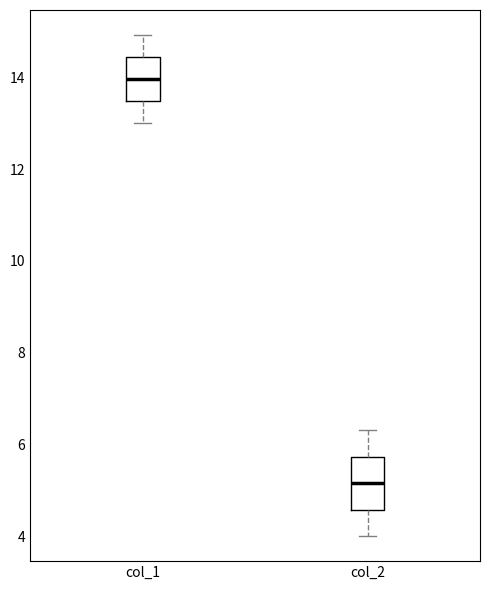

Reading left to right, transcribe this box plot: for each box, give where its median line is, the range the box spans, and where its two whiskers end, as read against the y-axis. The values are not printed on the chart, so give them approximately, as read against the axis.

col_1: median 14.0, box 13.4 to 14.4, whiskers 13.0 to 15.0
col_2: median 5.2, box 4.6 to 5.8, whiskers 4.0 to 6.4